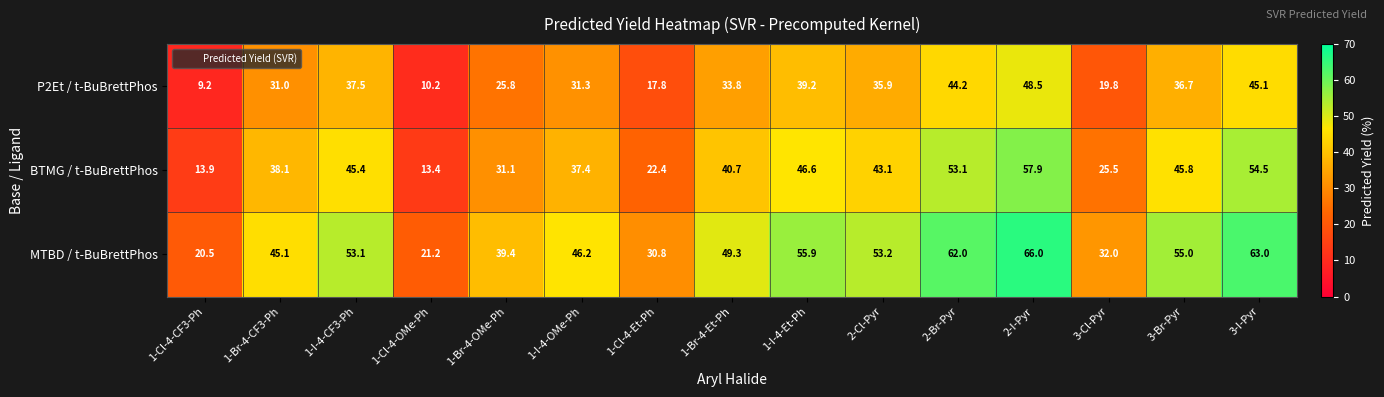

Is it true that BTMG / t-BuBrettPhos equals 38.1 at 1-Br-4-CF3-Ph?

True